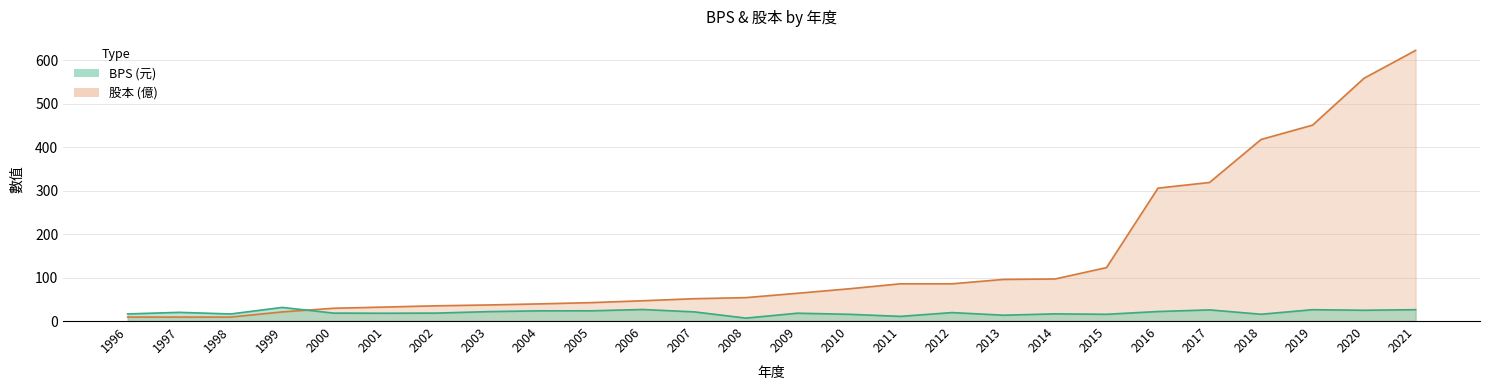

What value does the 股本 series have at 2021?

623.0